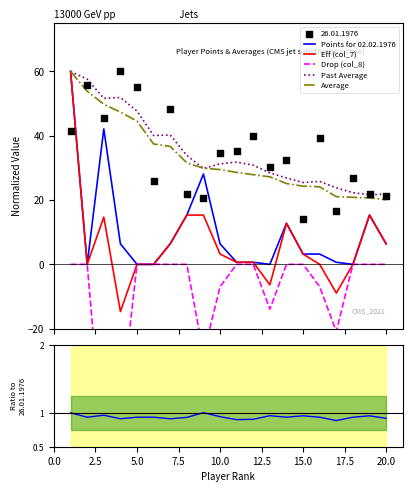

At how many categories does at least one series exceed -31?

20